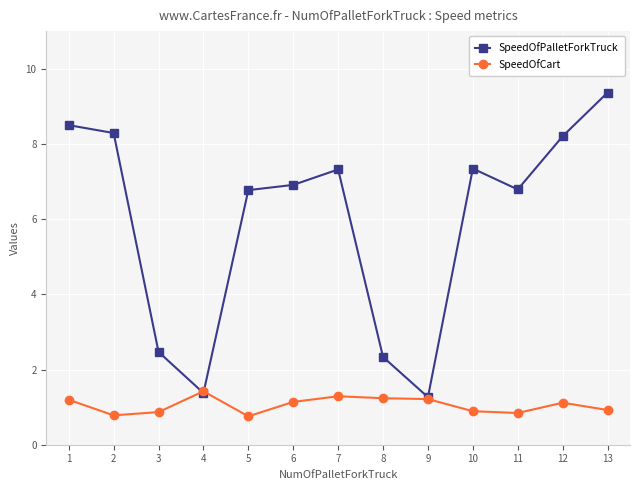

True or false: SpeedOfPalletForkTruck has more than 2 points higher than both neighbors.

False